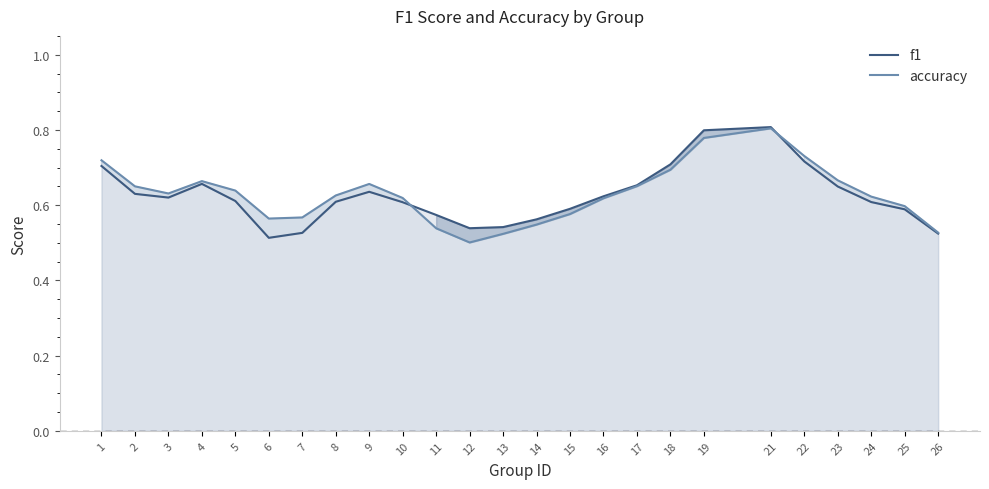

At 18, list the series in order from largest to smallest.

f1, accuracy